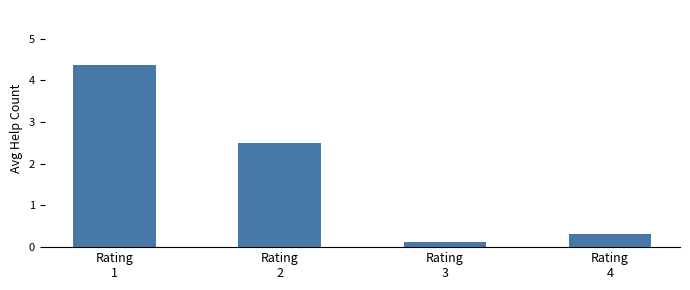

Rank the categories by value from highest to lowest.

Rating
1, Rating
2, Rating
4, Rating
3